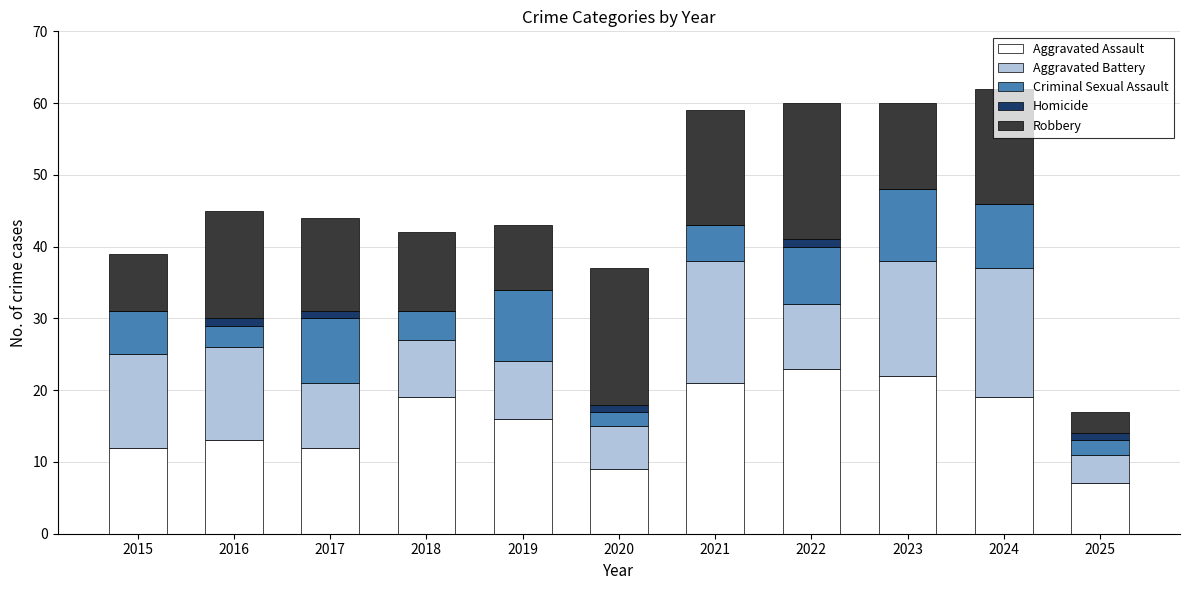

What is the total value across all series at 2023?

60